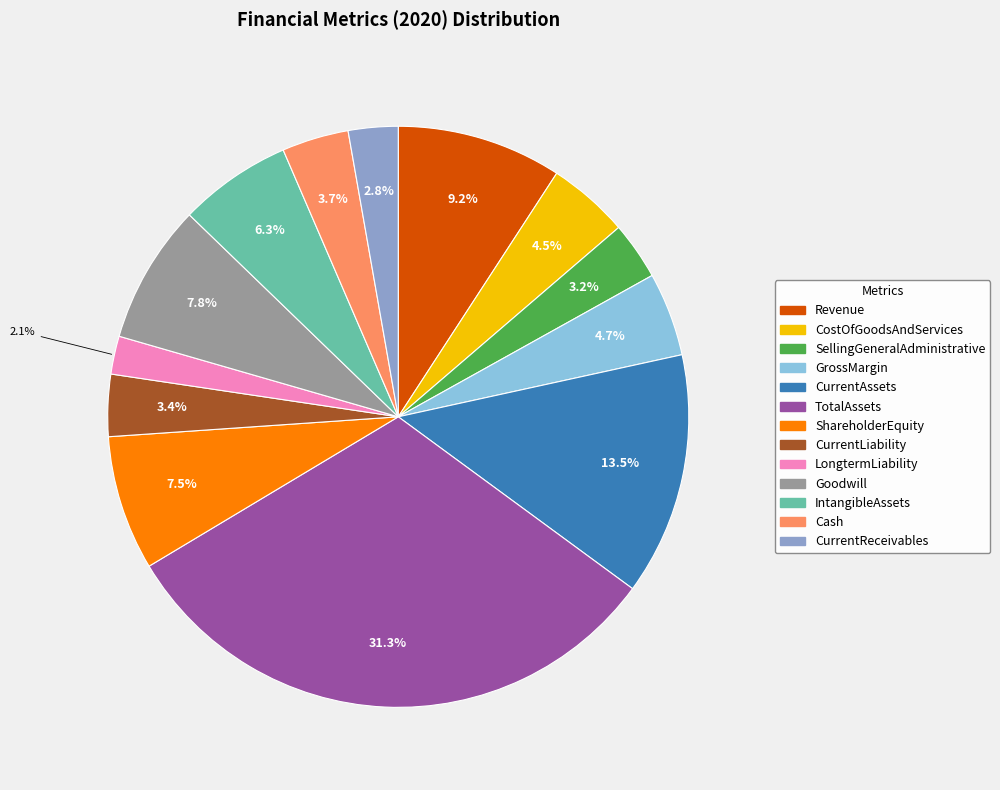

Does CurrentReceivables represent more than half of the total?

No